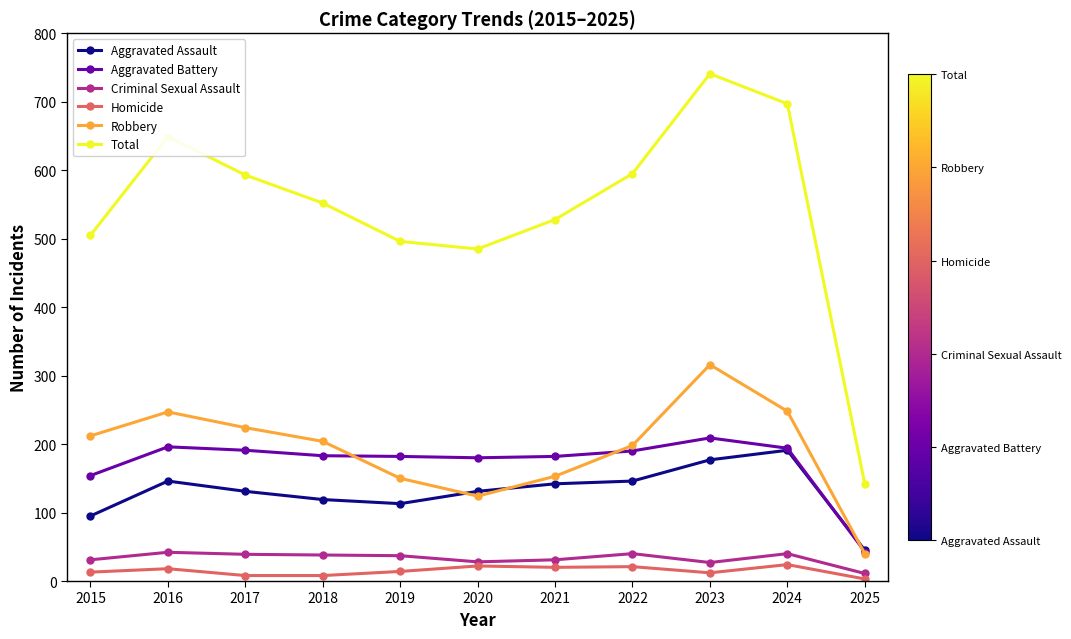

What is the highest value of the Aggravated Assault series?

191